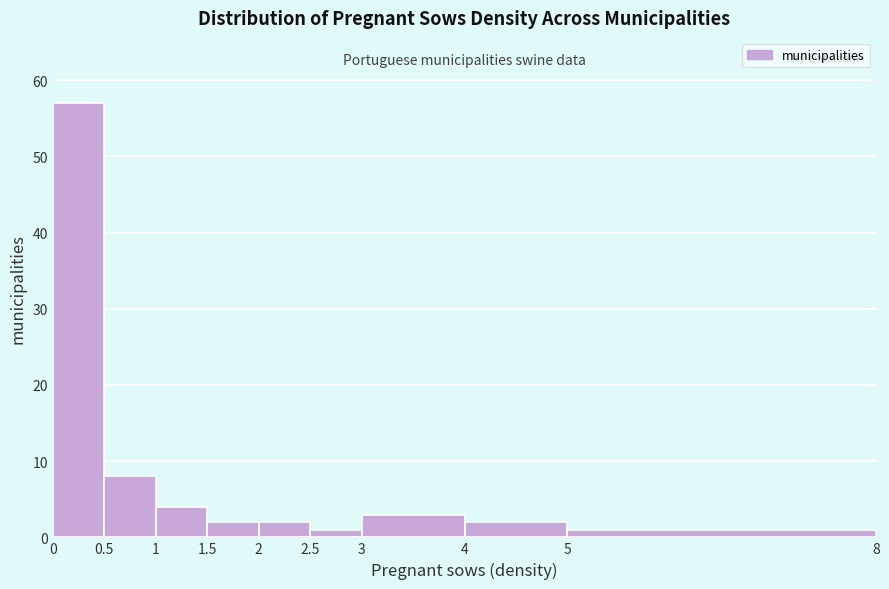

Over which range of the x-axis is the bar tallest?

0 to 0.5